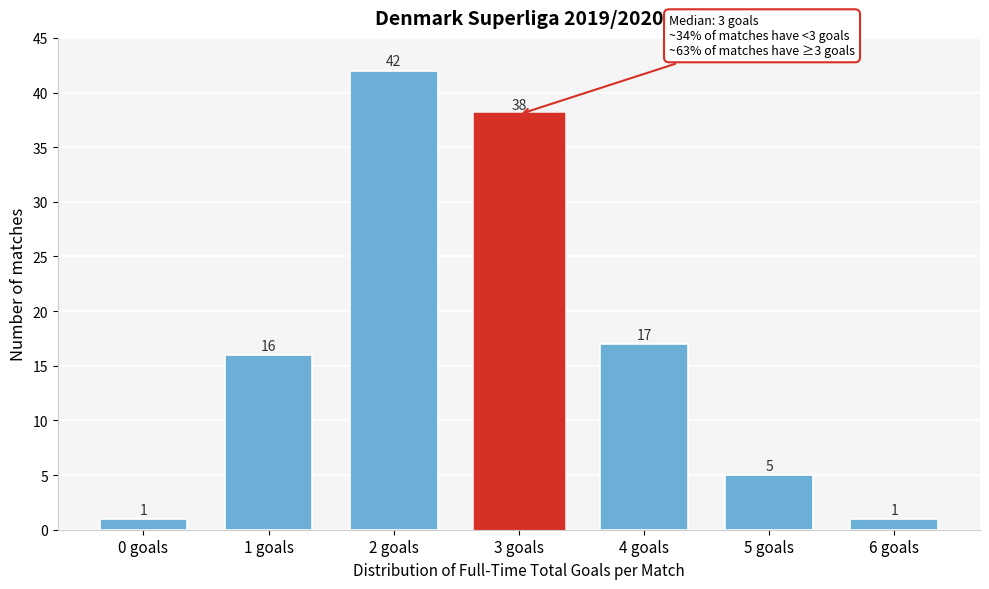

Reading right to left, transcribe all the data shown in this chart.

6 goals=1	5 goals=5	4 goals=17	3 goals=38	2 goals=42	1 goals=16	0 goals=1